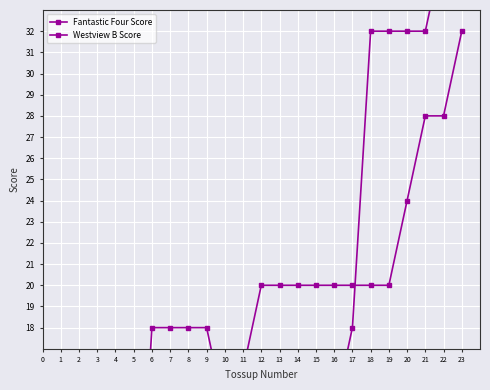

How many values in Westview B Score are above zero?

22